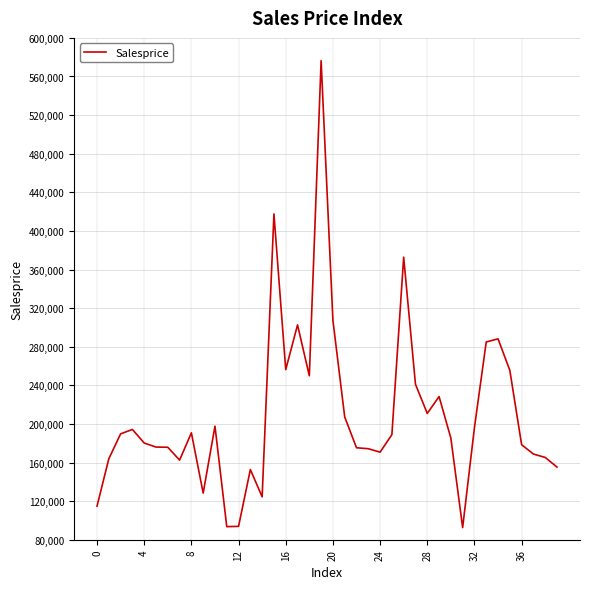

What is the difference between the maximum and minimum values?

483842.5